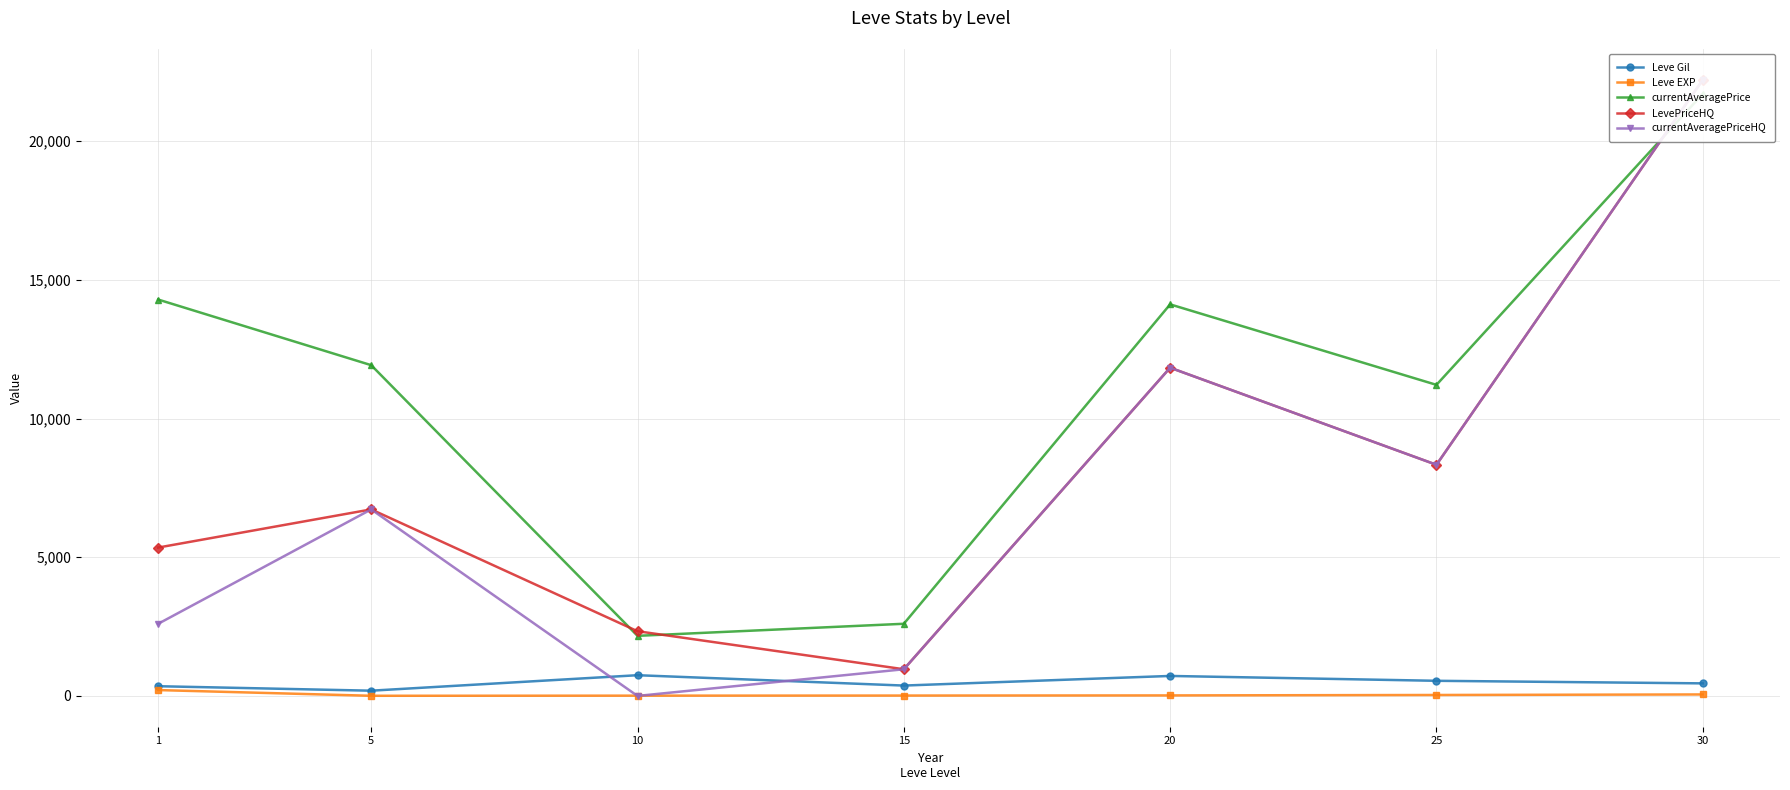

Reading left to right, transcribe all the data shown in this chart.

Leve Gil: 1=349.8	5=188.3	10=746.7	15=373.3	20=720.0	25=545.0	30=452.5
Leve EXP: 1=210.7	5=4.8	10=9.5	15=12.7	20=18.0	25=33.7	30=52.8
currentAveragePrice: 1=14290.7	5=11924.8	10=2166.2	15=2601.2	20=14117.0	25=11214.7	30=21706.5
LevePriceHQ: 1=5348.8	5=6725.0	10=2332.8	15=961.3	20=11833.3	25=8333.3	30=22213.0
currentAveragePriceHQ: 1=2599.8	5=6725.0	10=0.0	15=961.3	20=11833.3	25=8333.3	30=22213.0